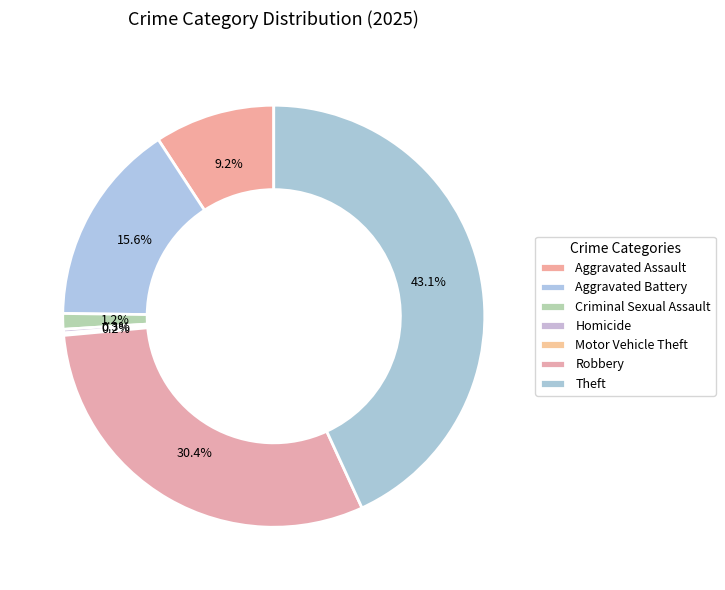

Does Aggravated Battery represent more than half of the total?

No